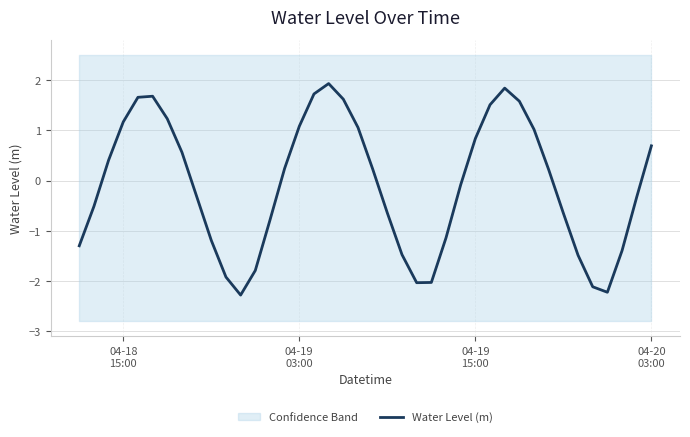

What is the minimum value for Water Level (m)?

-2.3